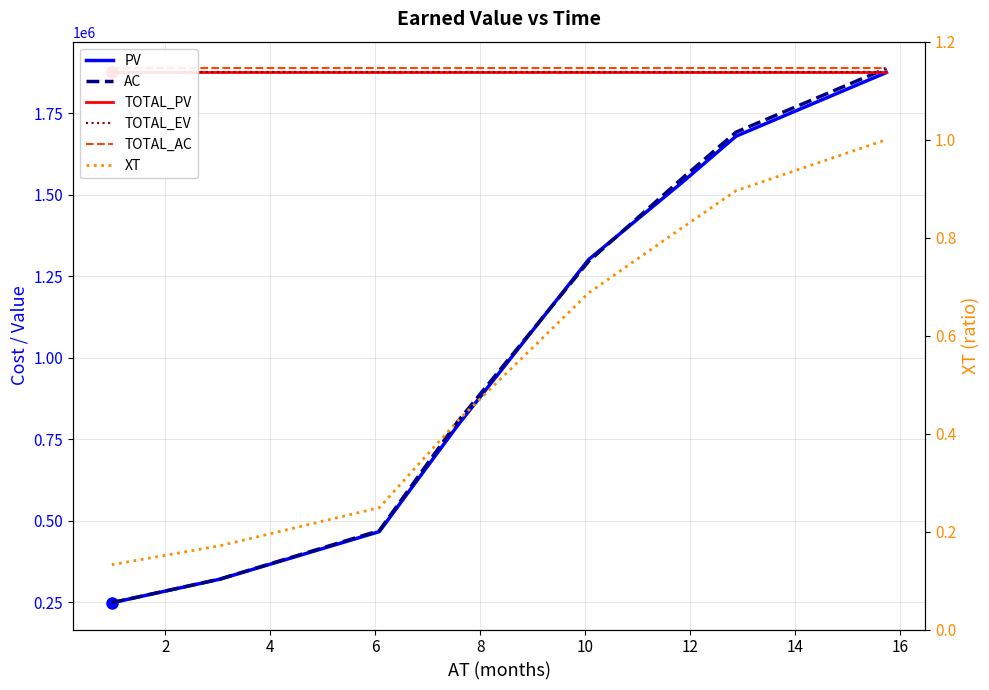

What is the maximum value shown in the chart?

1887087.3